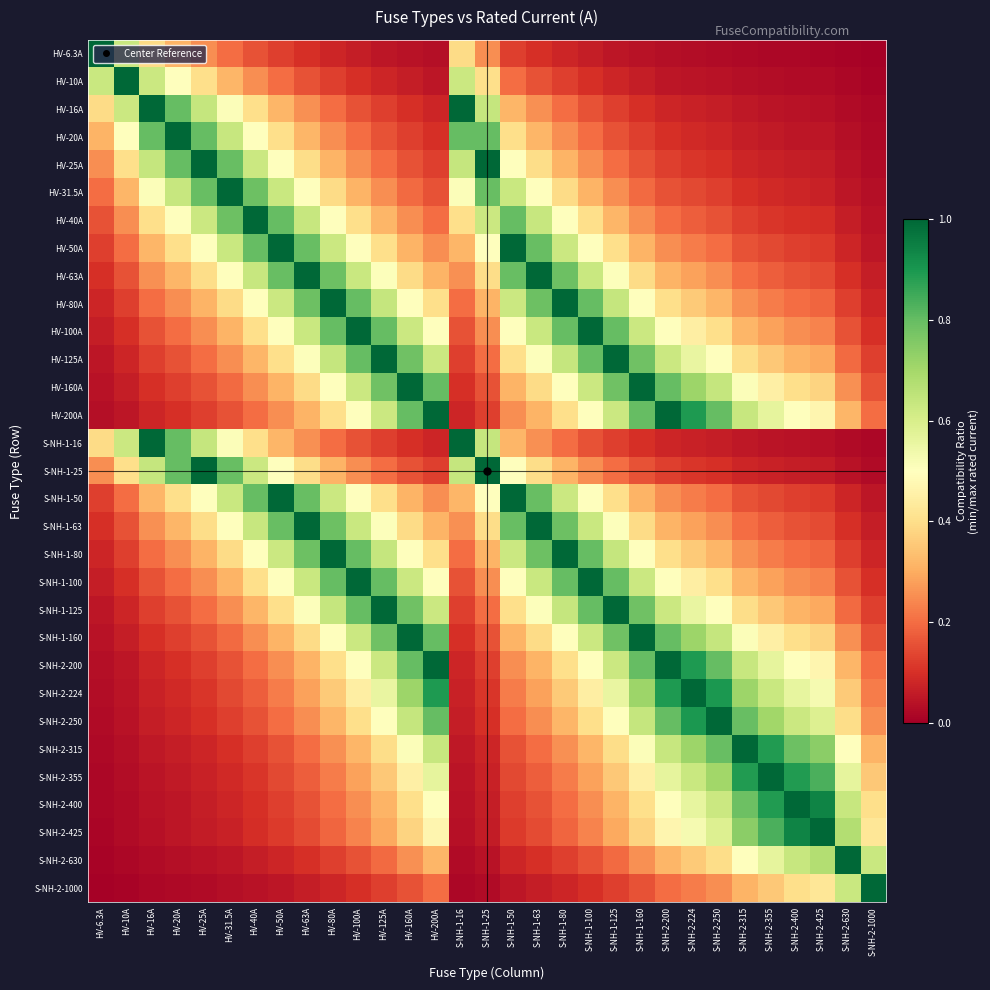

Which series has the widest spread of values?

HV-6.3A